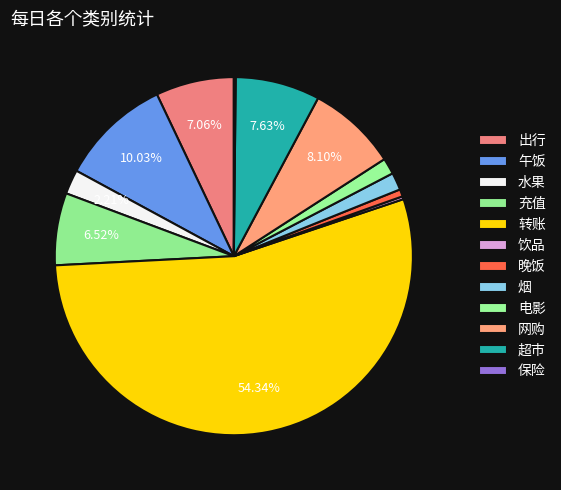

To the nearest percent, what is the combined percentage of 电影 and 饮品?

2%